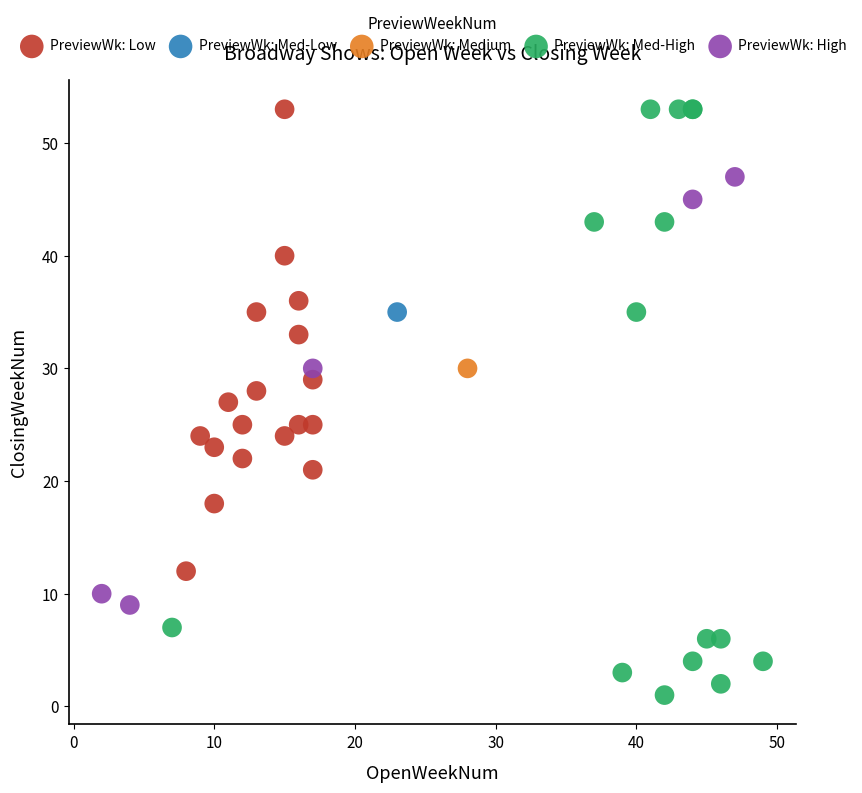

What are all the series names shown in the legend?

PreviewWk: Low, PreviewWk: Med-Low, PreviewWk: Medium, PreviewWk: Med-High, PreviewWk: High